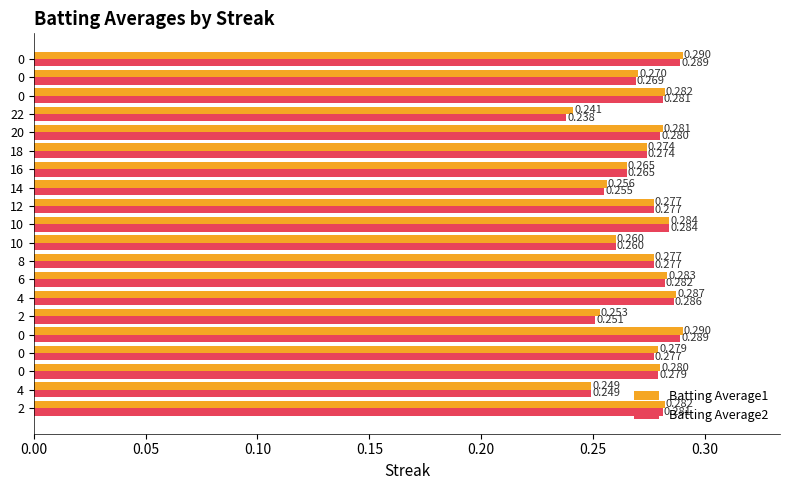

How many distinct data groups are displayed?

2